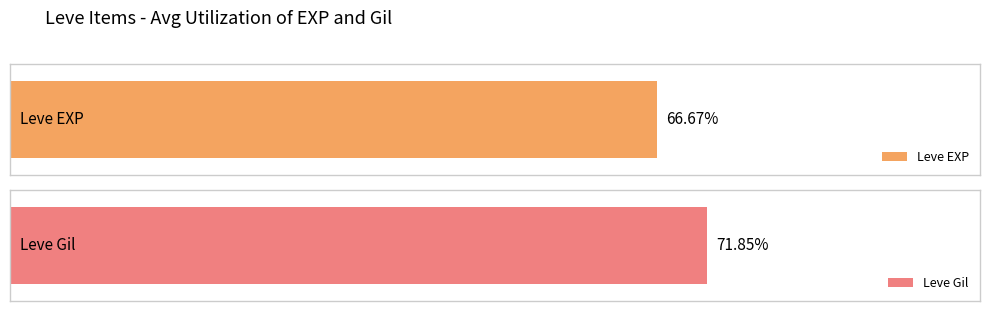

Which series has the widest spread of values?

Leve Gil